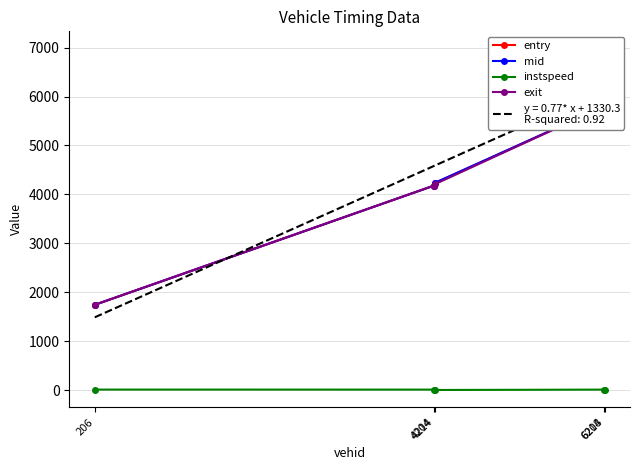

Between 4204 and 6214, which series saw the biggest shift?

mid